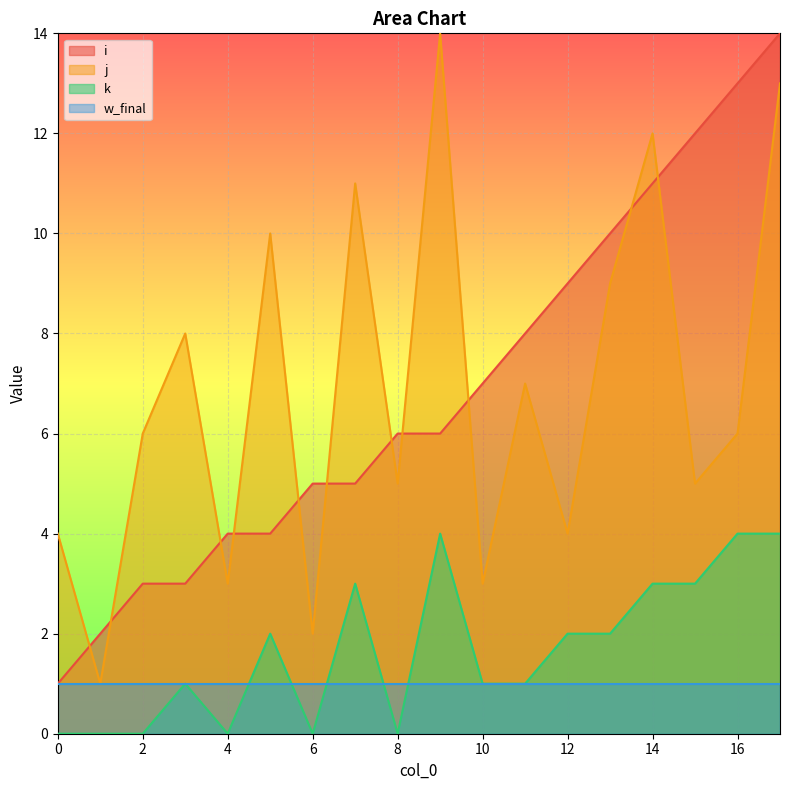

How many interior local peaks does the j series have?

6